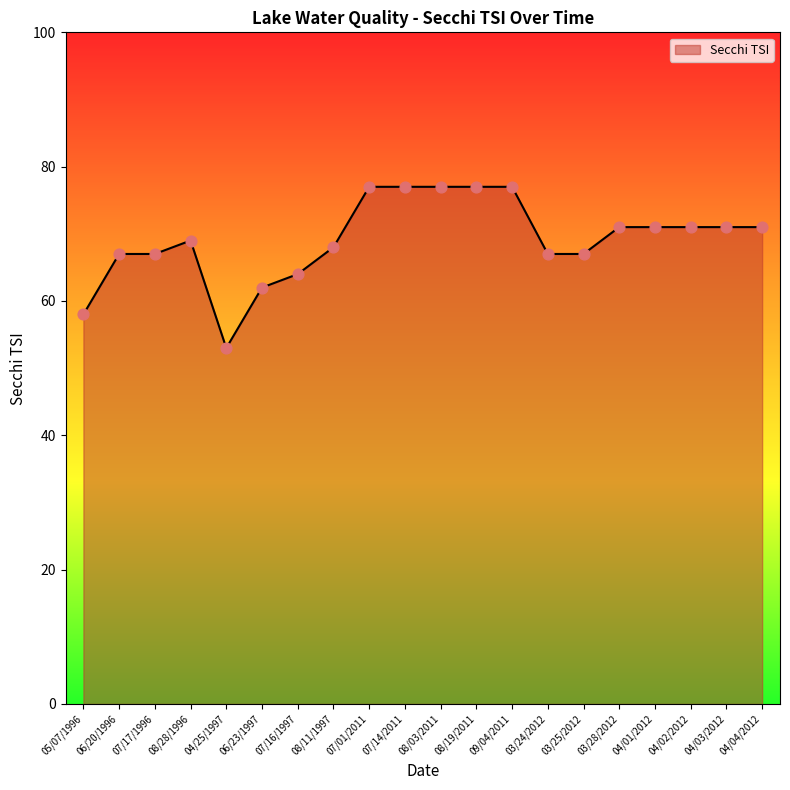

Between 06/20/1996 and 07/16/1997, which is larger?

06/20/1996